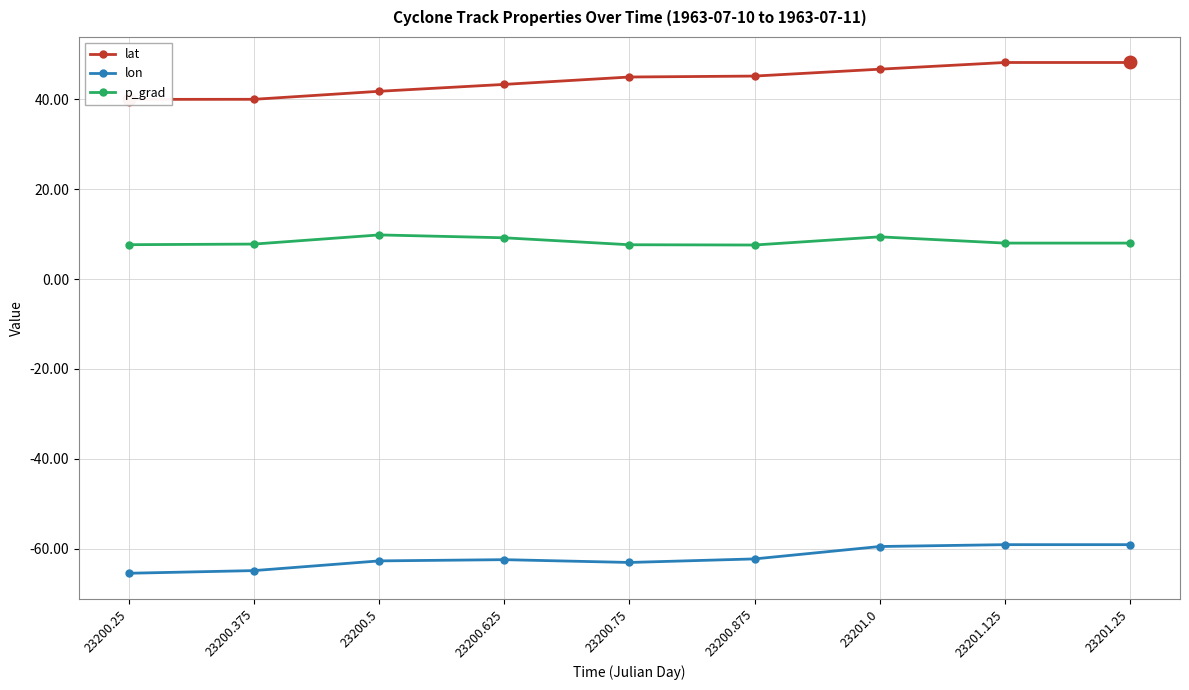

True or false: lon and lat intersect in this chart.

False